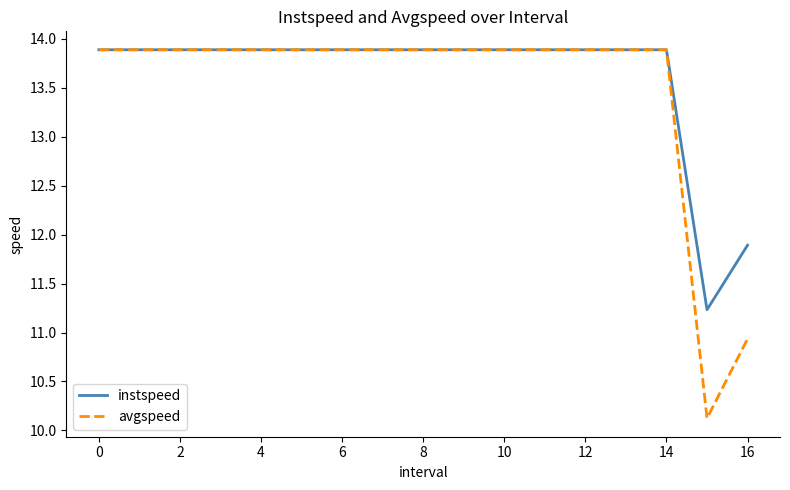

In avgspeed, how many points are lower than both neighbors (excluding endpoints)?

1